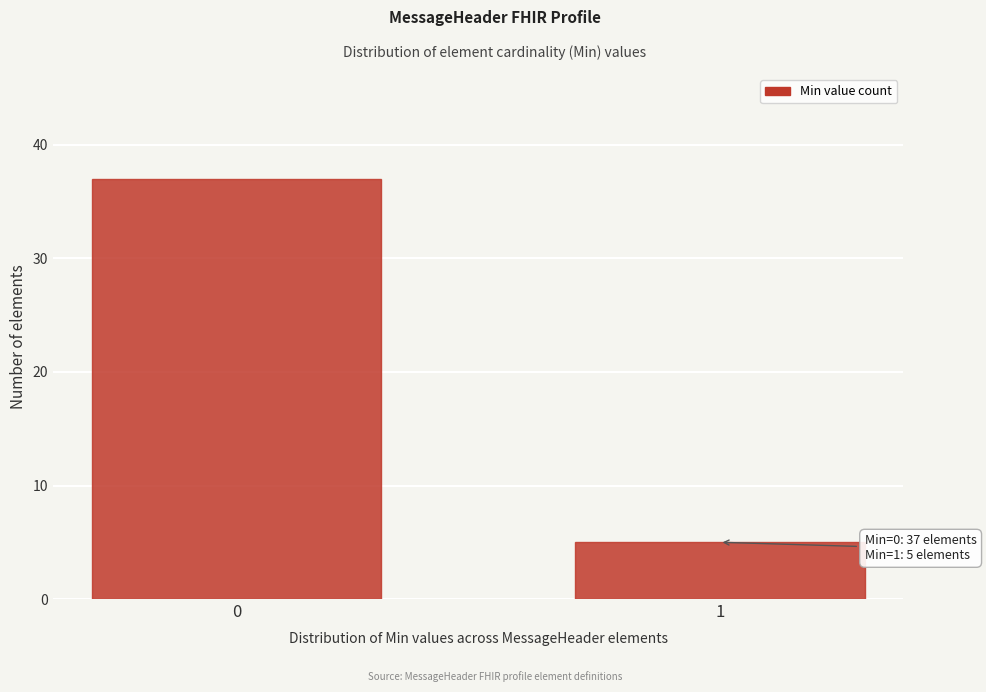

Reading left to right, what are all the values shown in this chart?

0=37	1=5